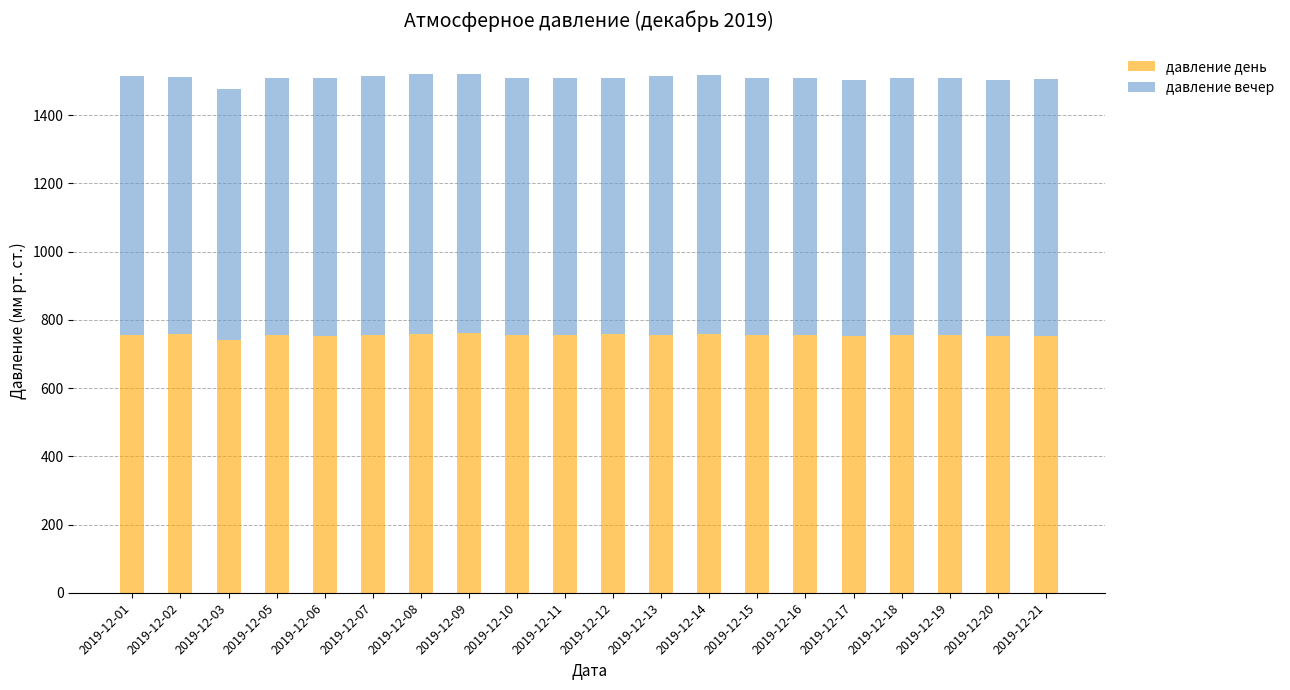

How many series are shown in this chart?

2